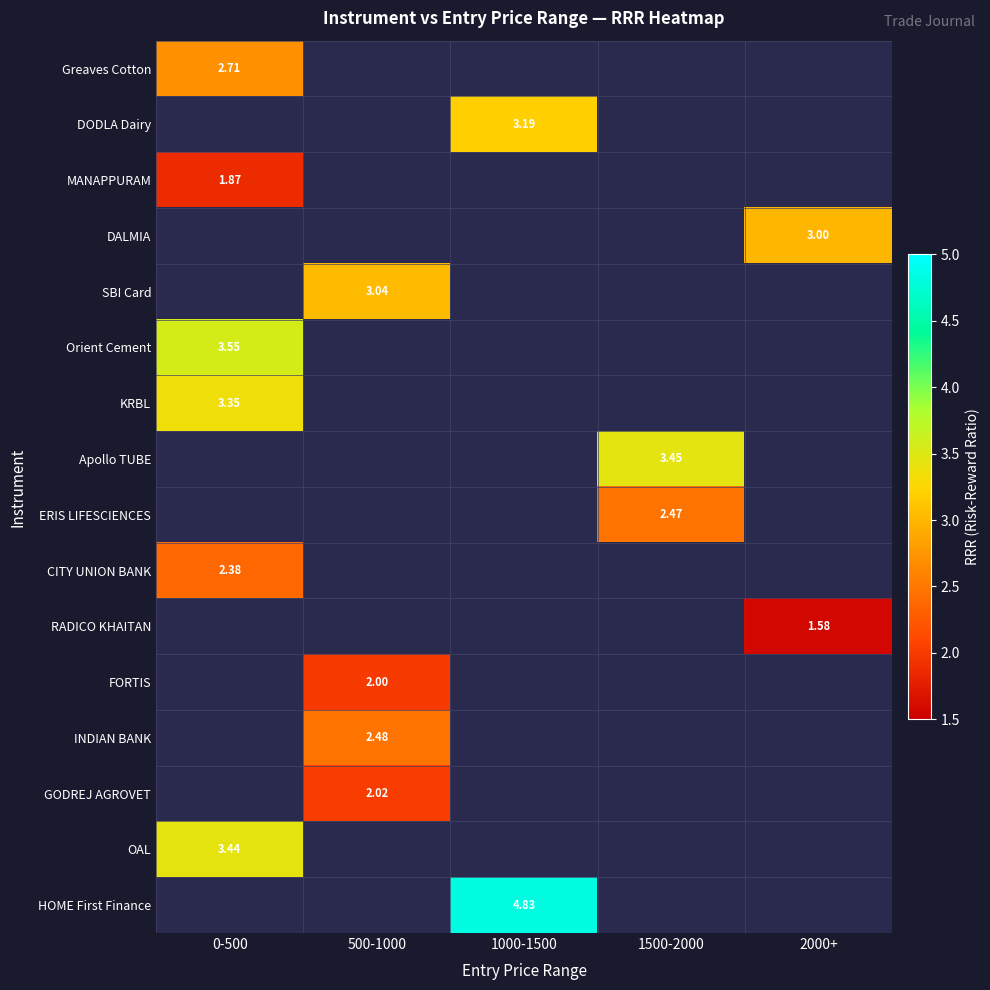

Between 0-500 and 1000-1500, which is larger?

1000-1500